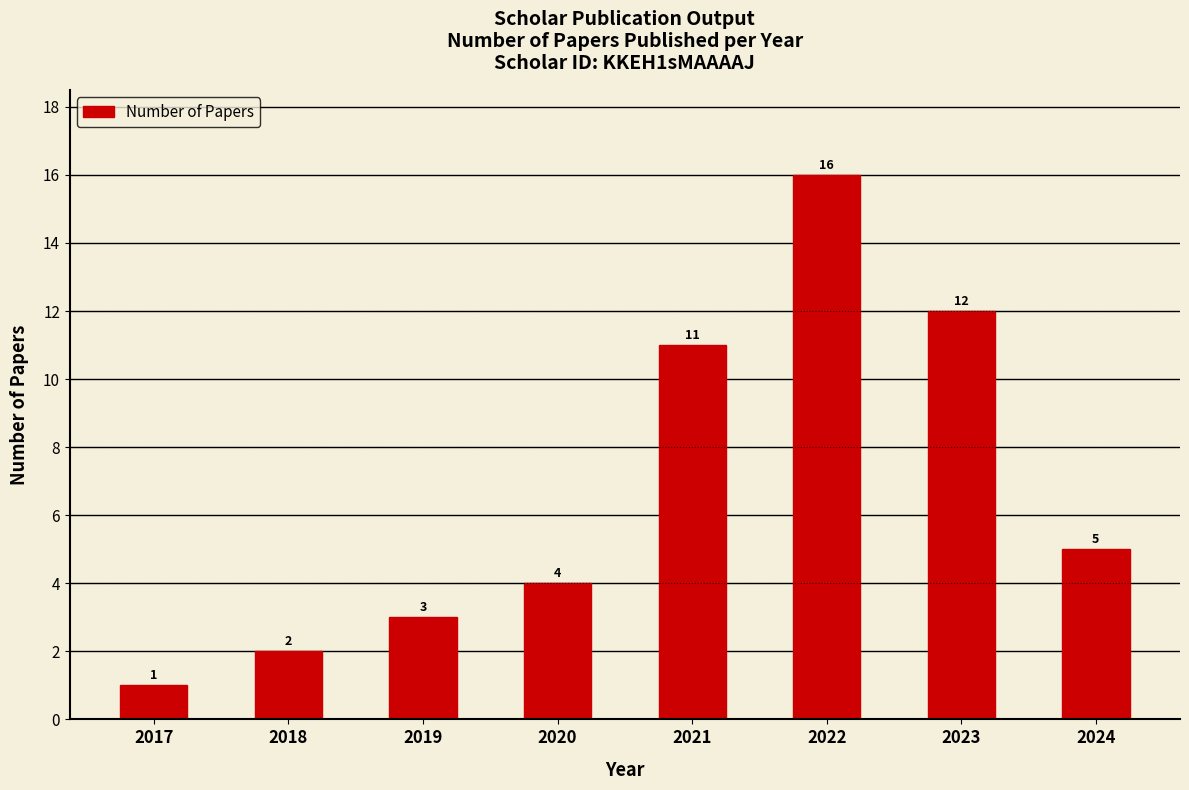

How many bars are there in total?

8